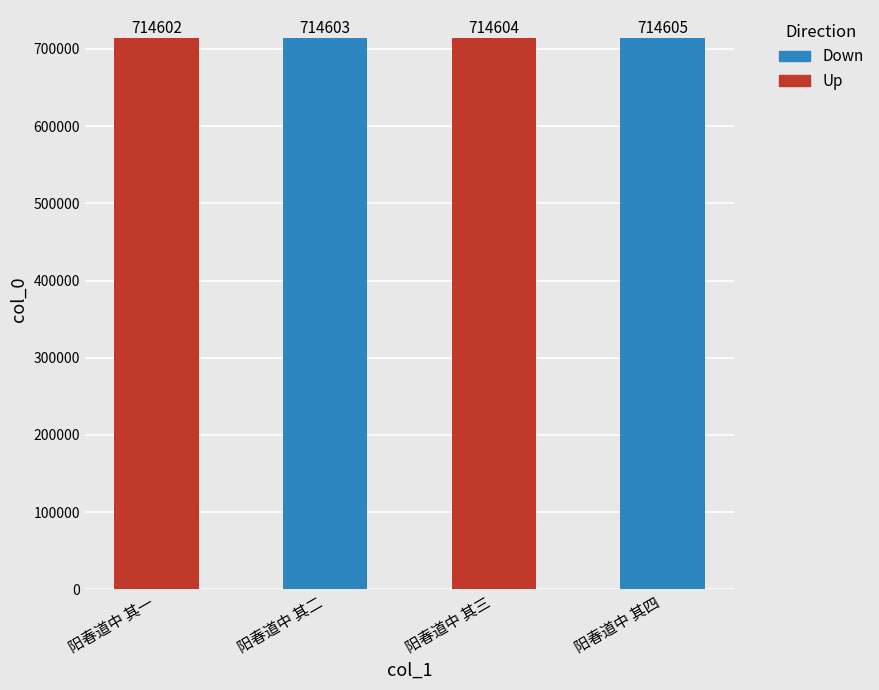

Which has a higher value, 阳春道中 其二 or 阳春道中 其四?

阳春道中 其四